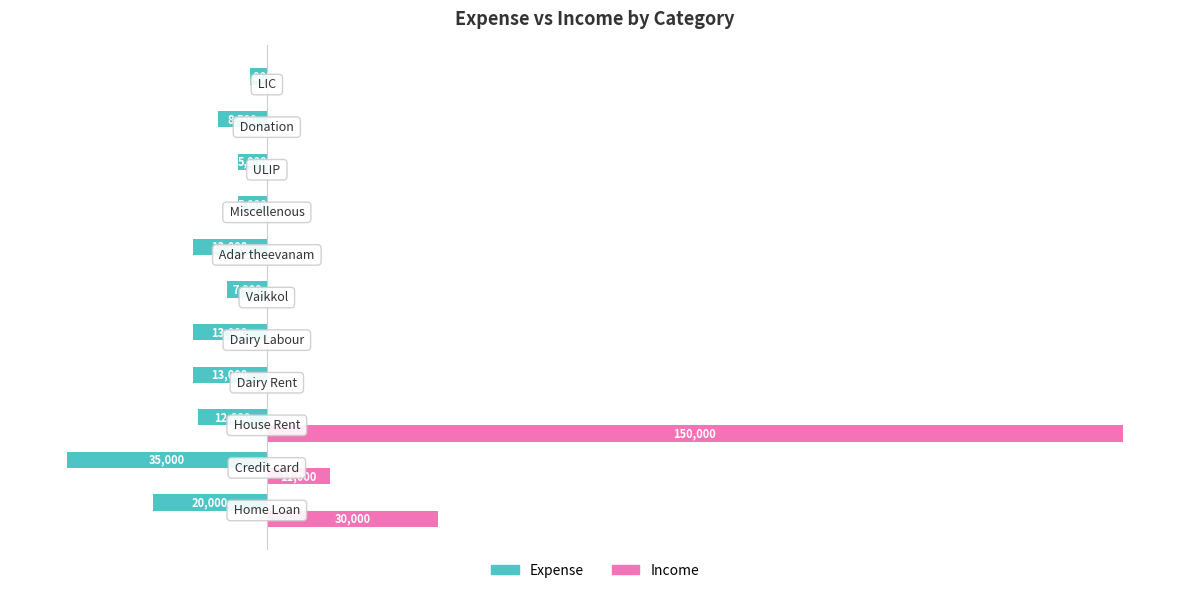

What are all the series names shown in the legend?

Expense, Income